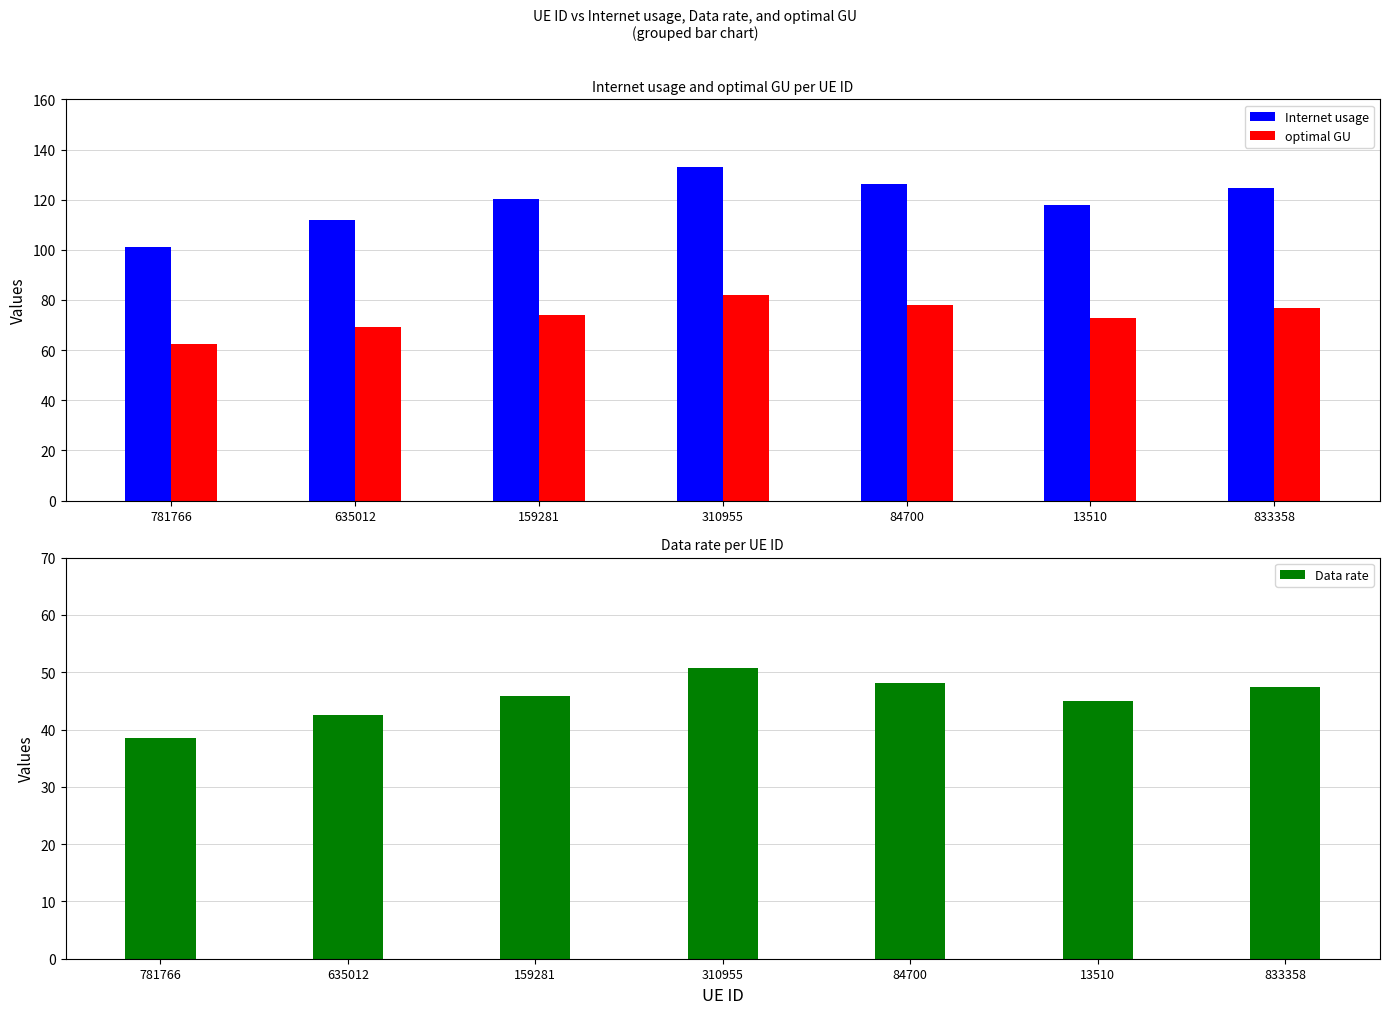

What is the label of the 4th bar from the right?

310955